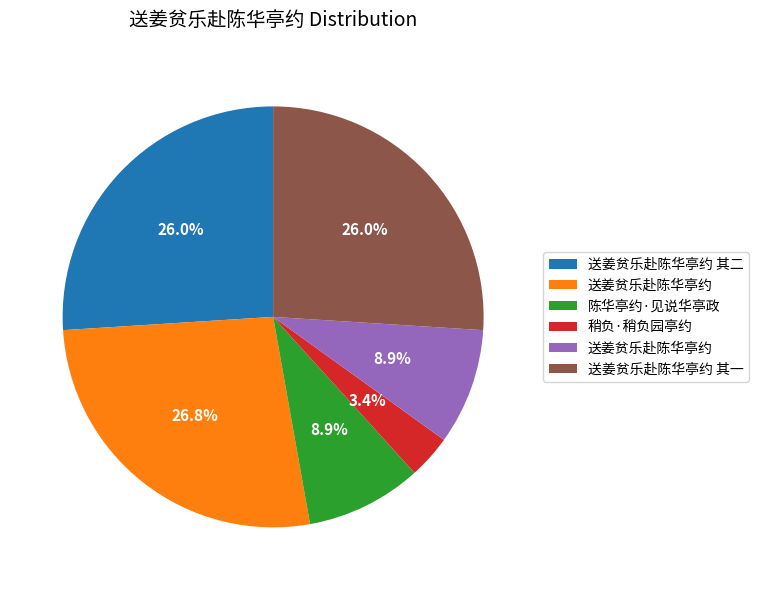

Is there a majority slice in this chart?

No